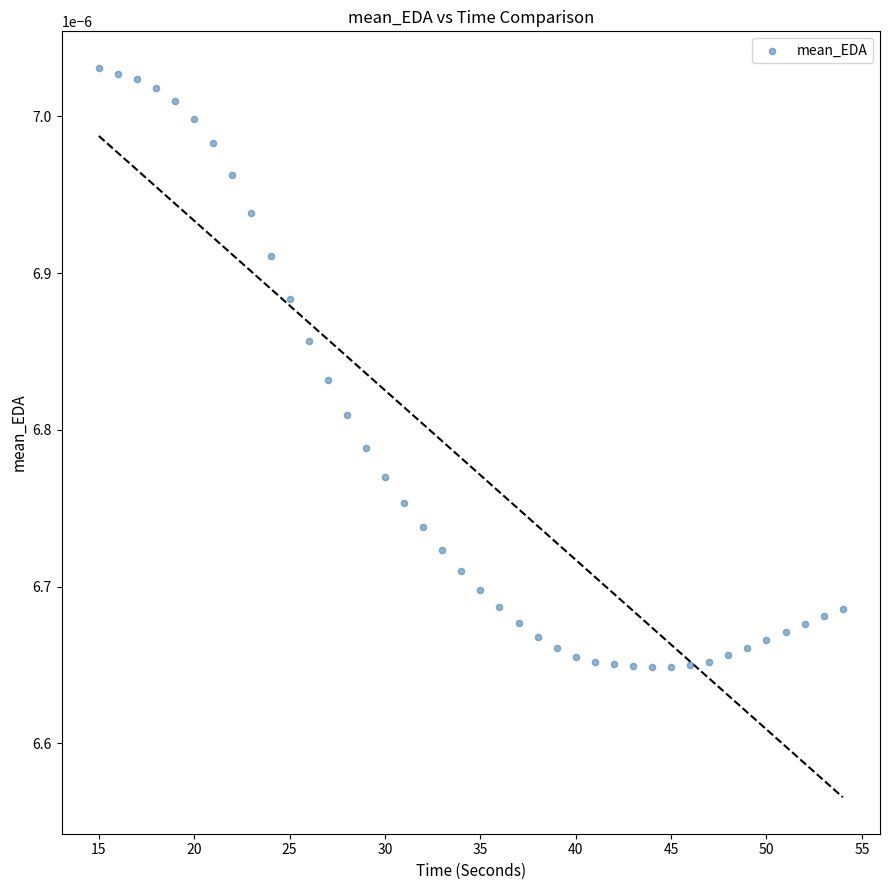

What is the range of X values (max minus min)?

39.0